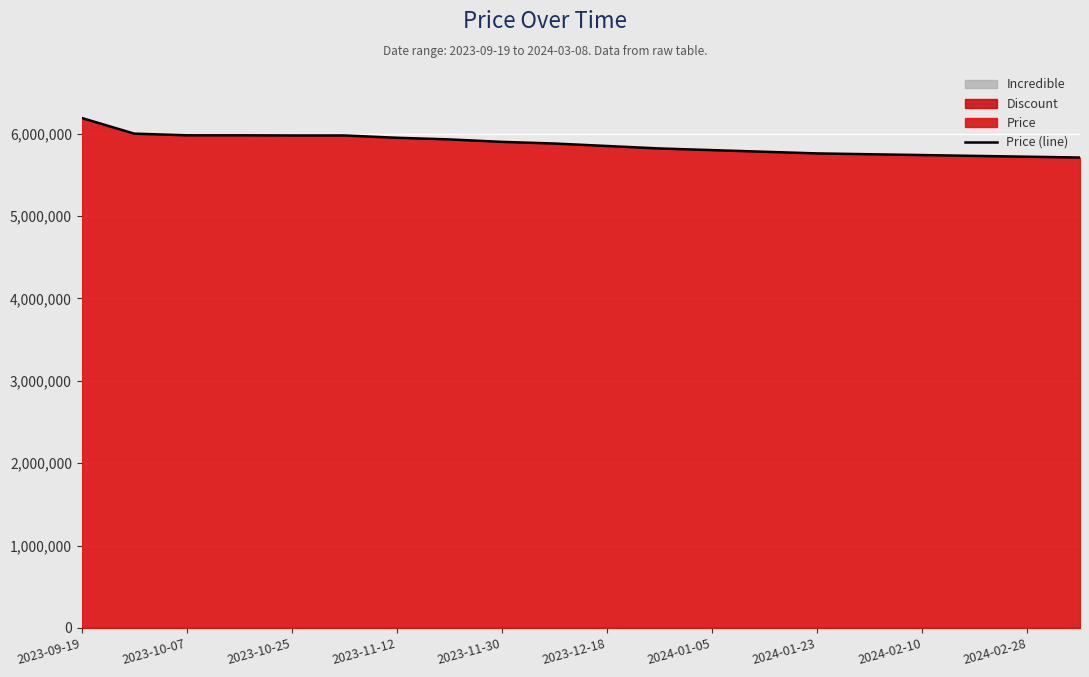

True or false: the data has more than 1 interior local peaks.

False